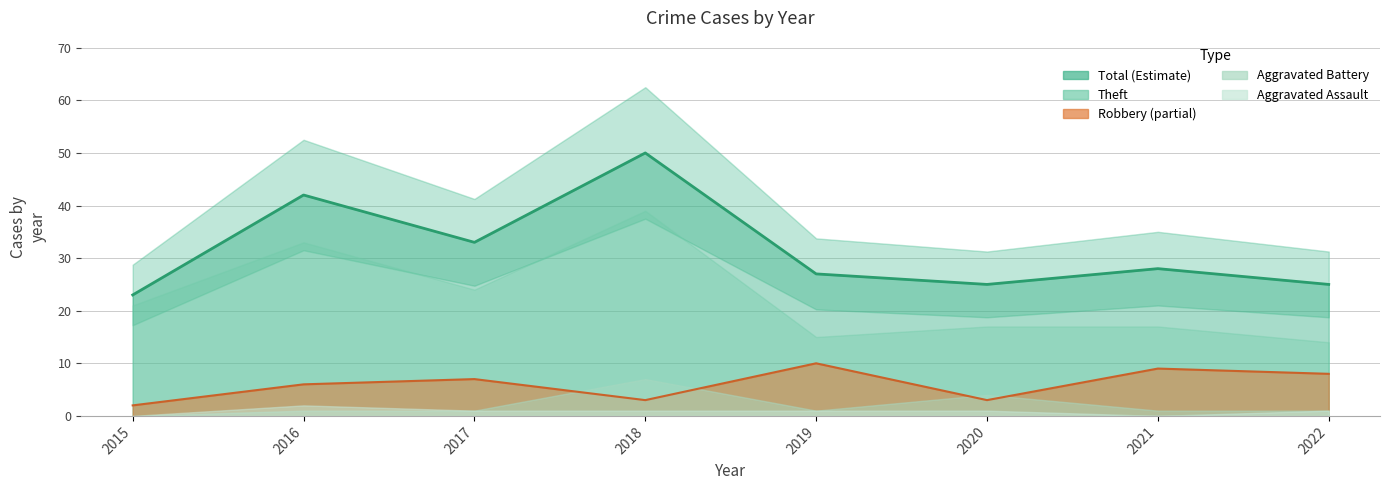

Where is the first local minimum for Total?

2017